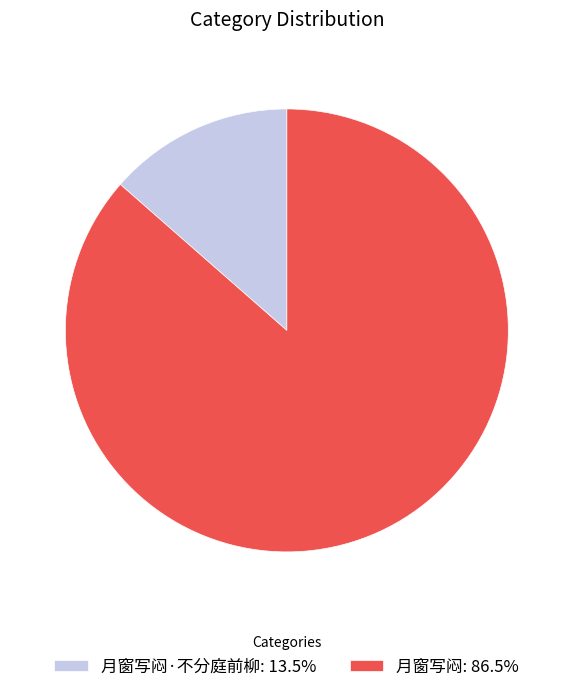

Does 月窗写闷·不分庭前柳: 13.5% represent more than half of the total?

No